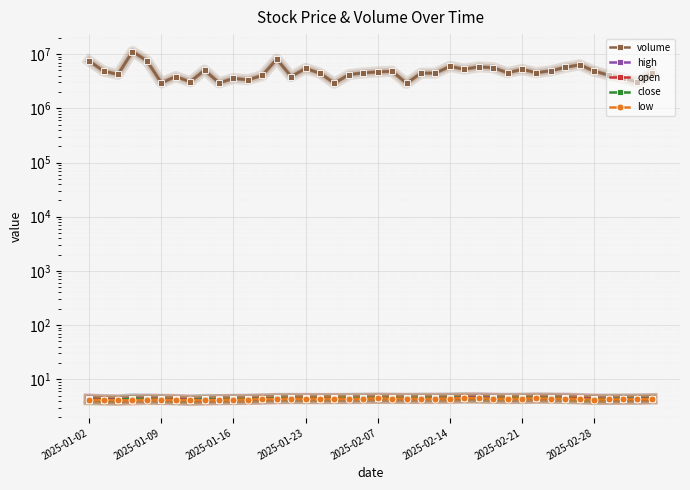

Which series changed the most between 36 and 37?

volume